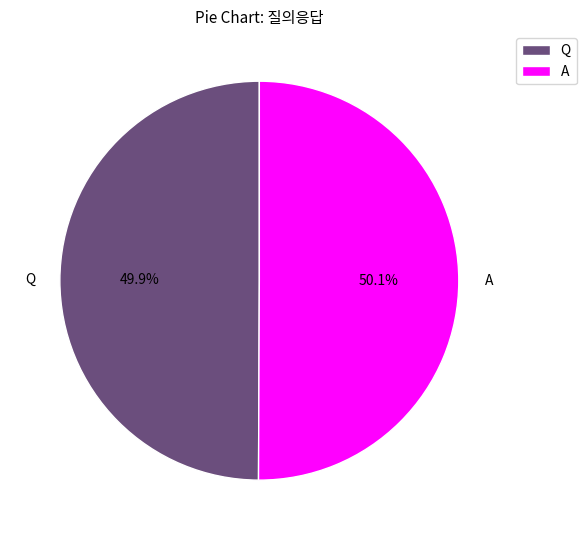

The Q slice represents 50% of the pie. True or false?

True